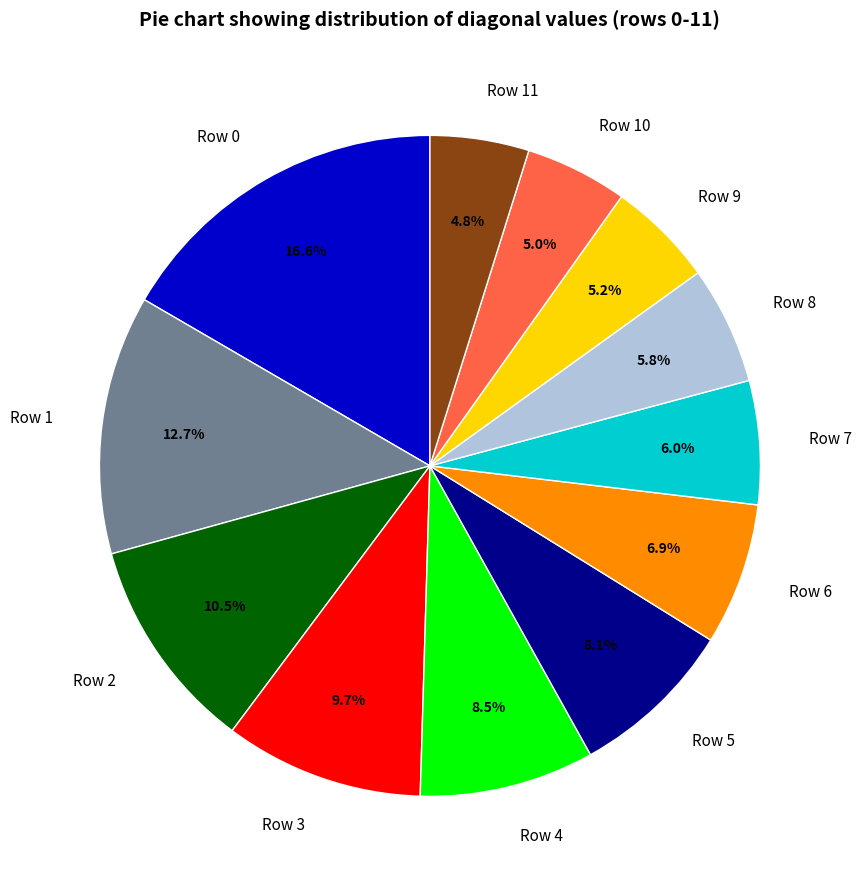

Between Row 1 and Row 7, which is larger?

Row 1